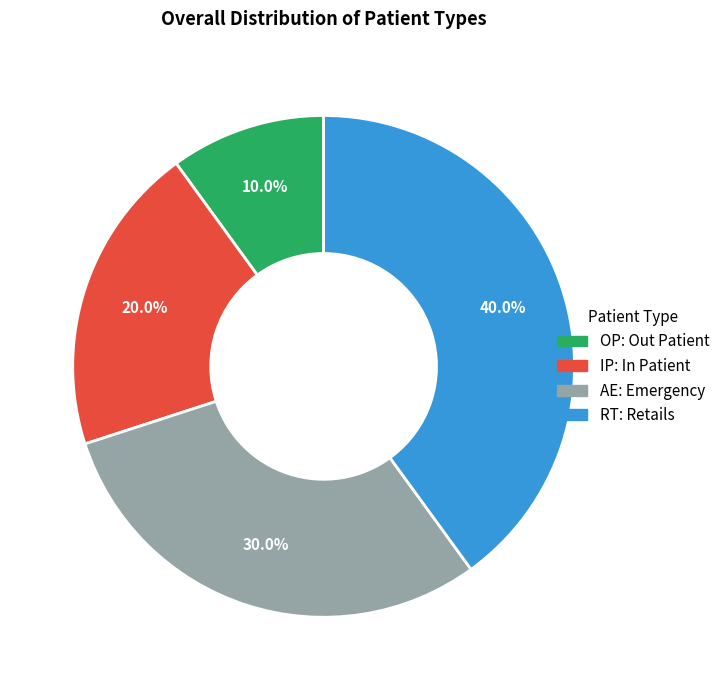

Is there a majority slice in this chart?

No